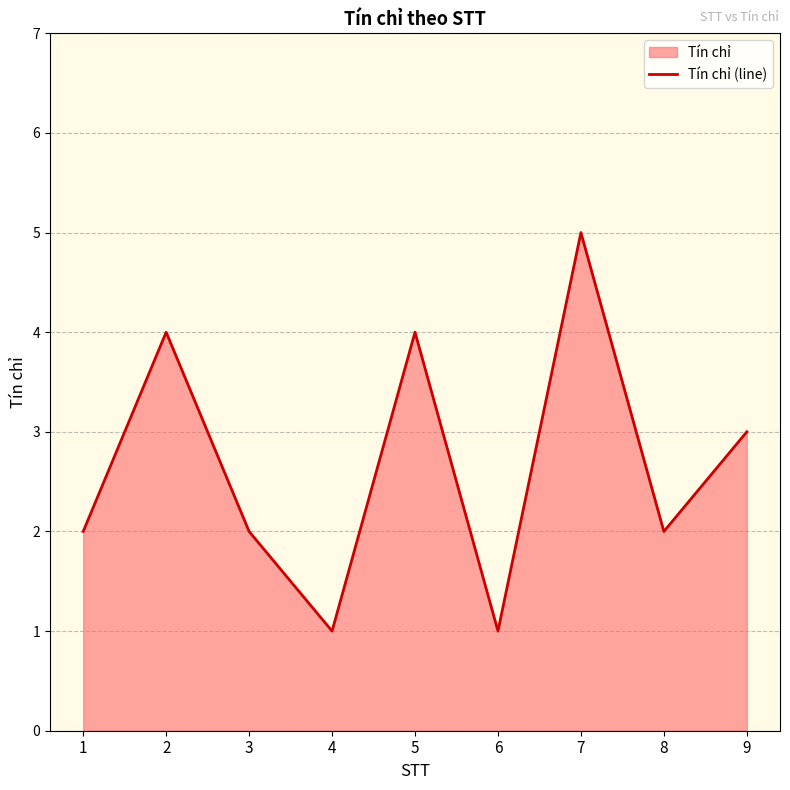

Does the chart display data point markers on the line(s)?

No